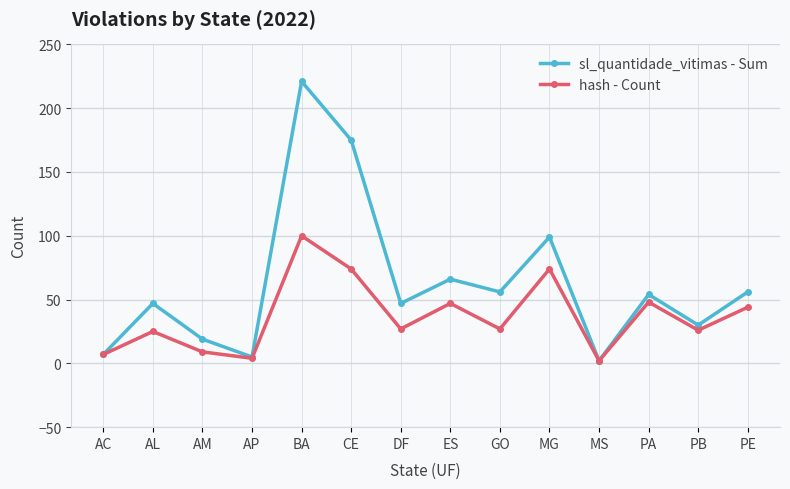

What is the difference between the highest and lowest values at AL?

22